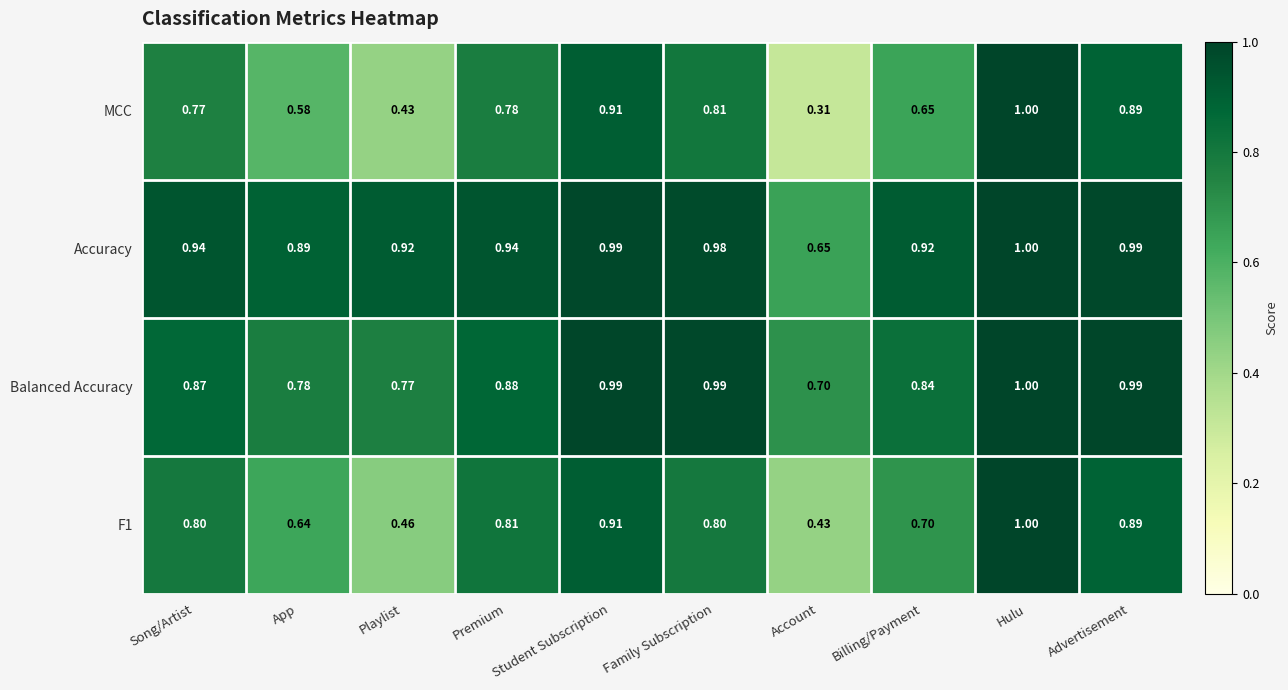

Which series has the largest range (max minus min)?

MCC